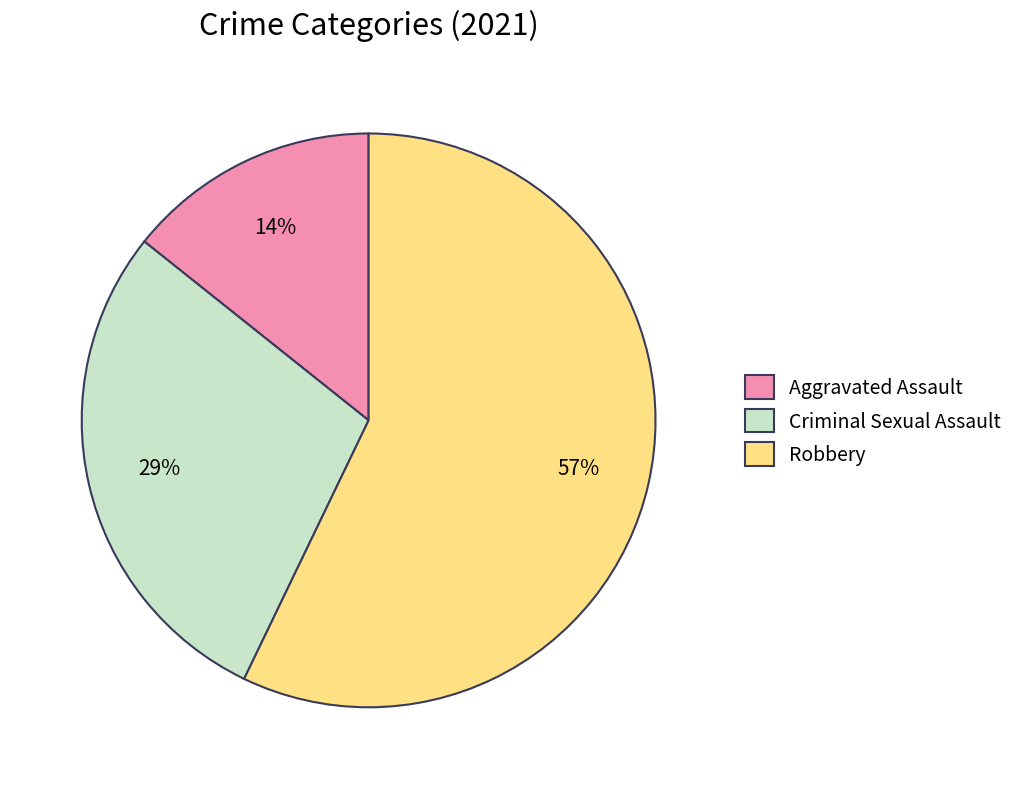

To the nearest percent, what is the combined percentage of Robbery and Criminal Sexual Assault?

86%